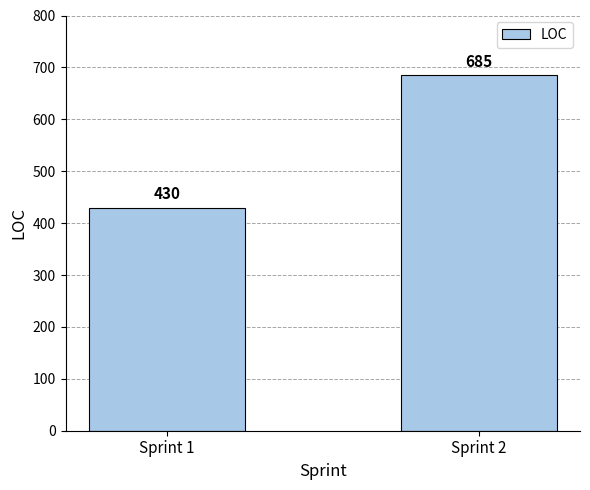

The chart shows a value of 986 at Sprint 2. True or false?

False